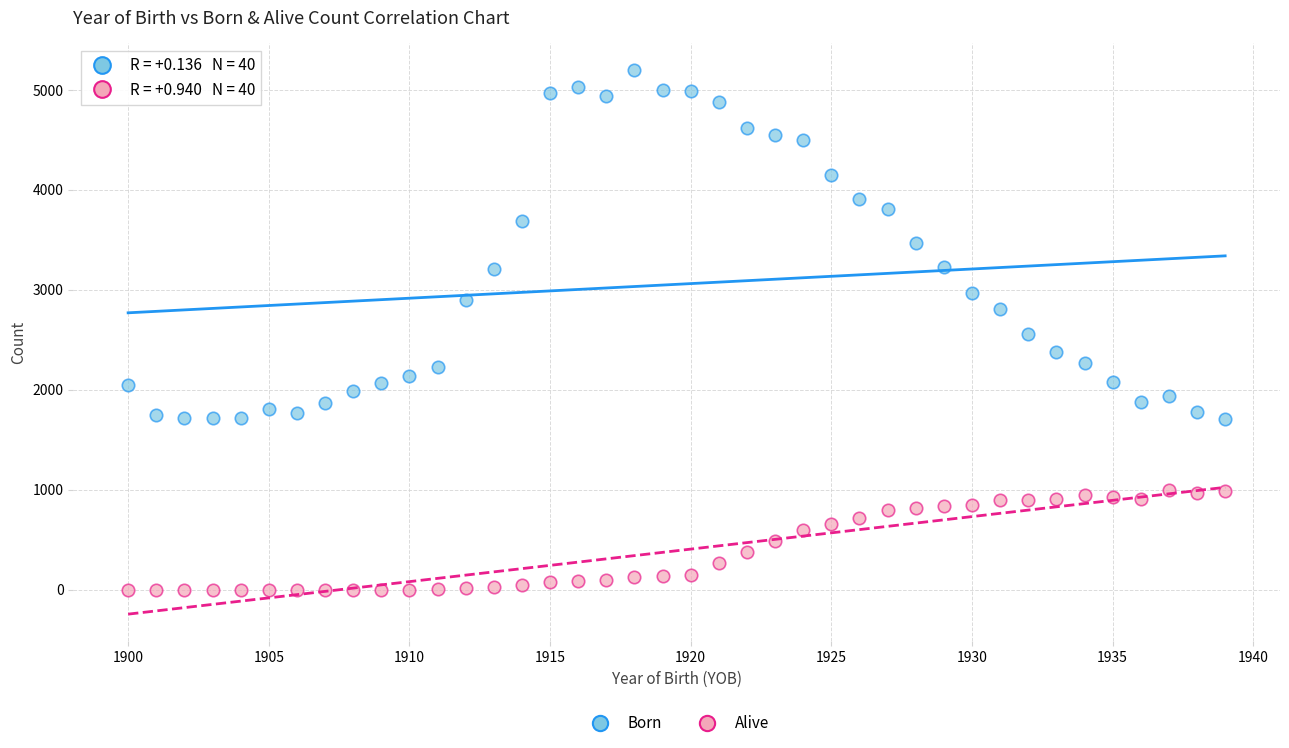

Which series has the widest spread of Y values?

Born